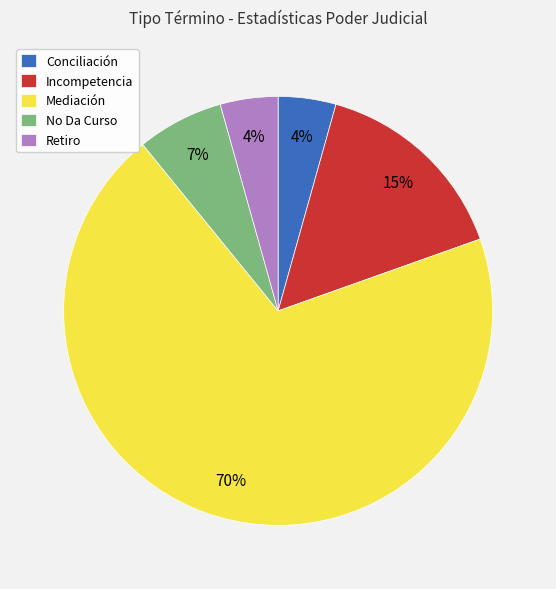

What is the majority slice?

Mediación